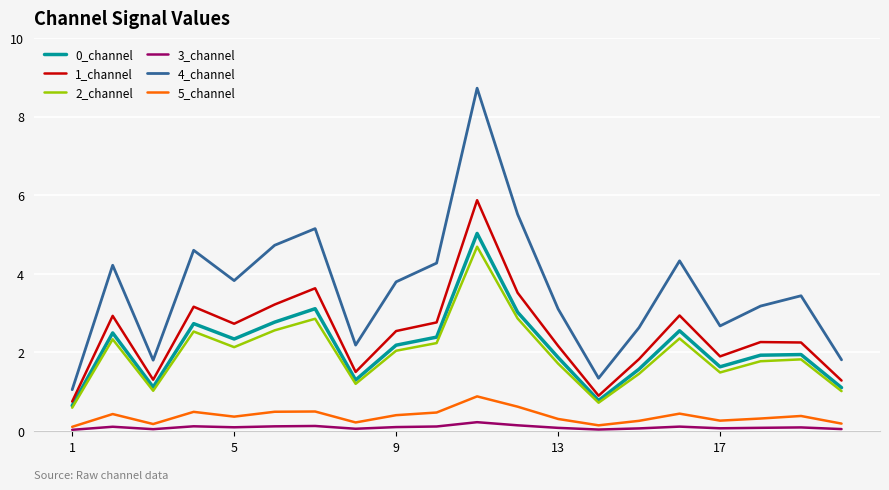

Which series has the widest spread of values?

4_channel